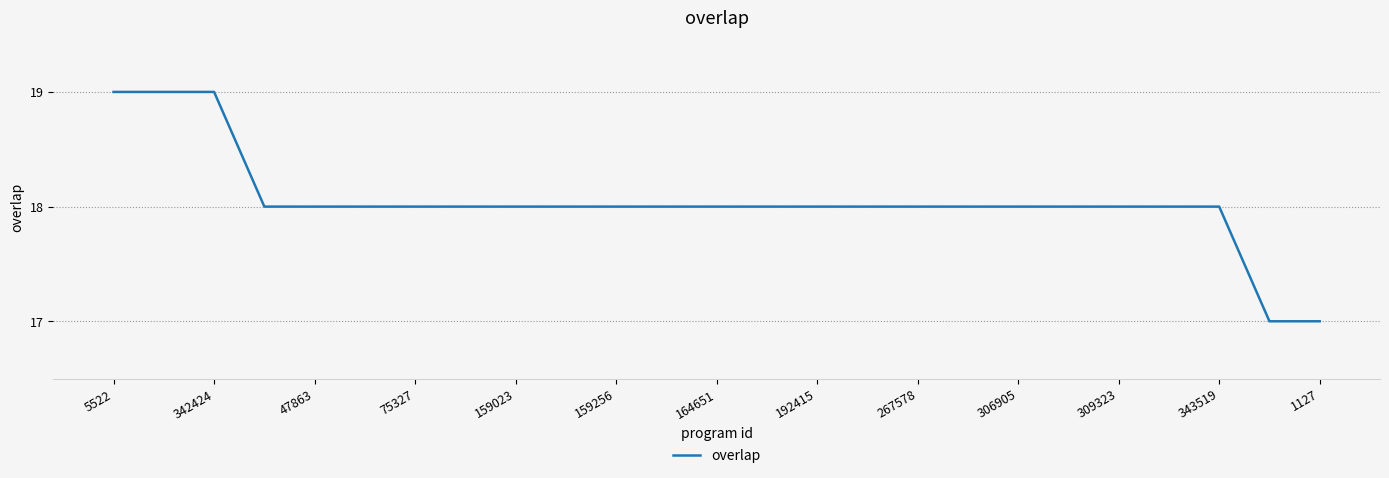

Reading right to left, extract all data points from this chart.

17	17	18	18	18	18	18	18	18	18	18	18	18	18	18	18	18	18	18	18	18	18	19	19	19